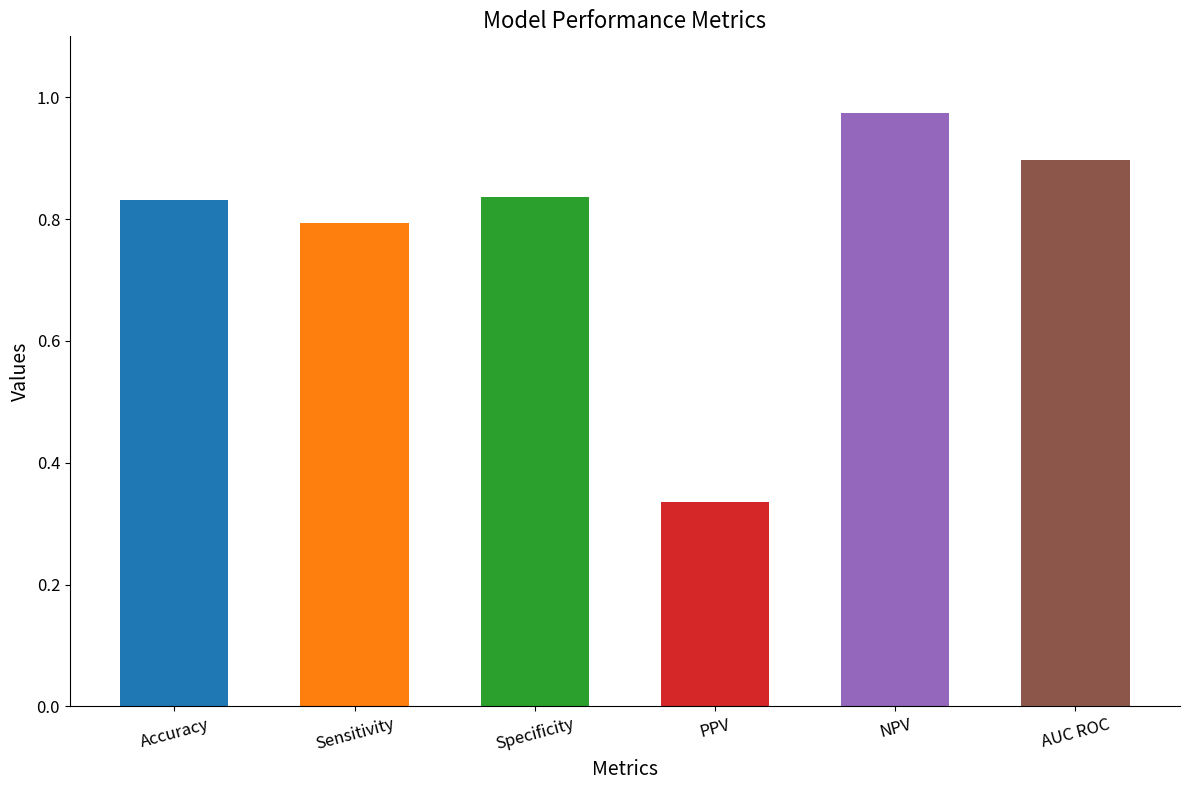

What is the change in value from PPV to NPV?

+0.6